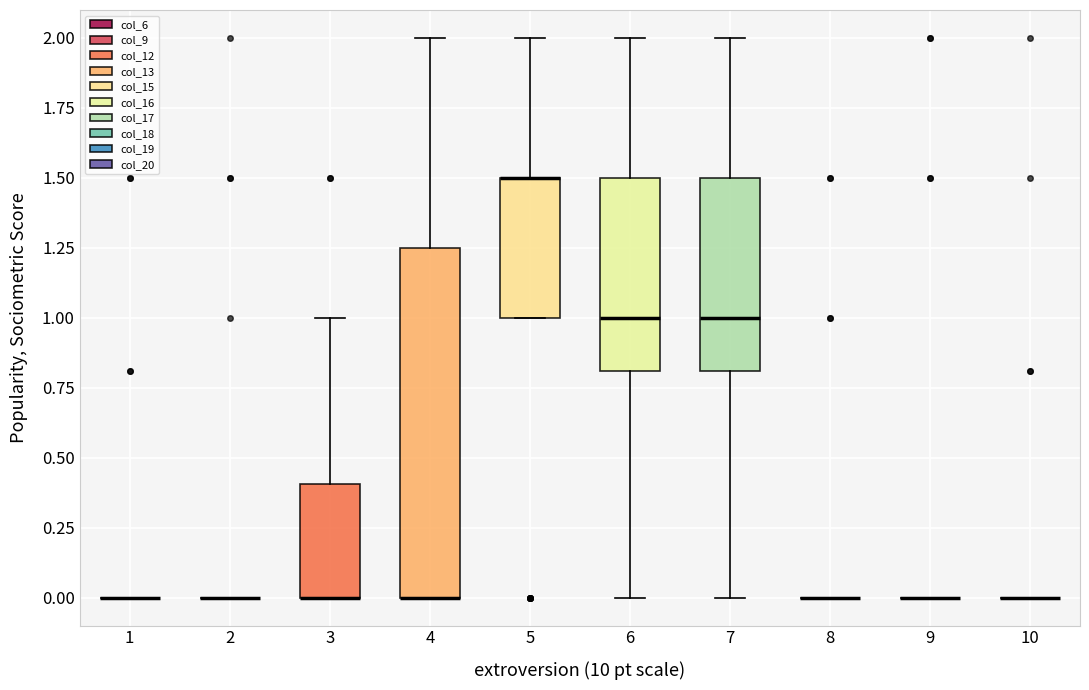

Reading left to right, transcribe this box plot: for each box, give where its median line is, the range the box spans, and where its two whiskers end, as read against the y-axis. The values are not printed on the chart, so give them approximately, as read against the axis.

1: box collapsed to a line at 0.00, whiskers 0.00 to 0.00
2: box collapsed to a line at 0.00, whiskers 0.00 to 0.00
3: median 0.00 (drawn on the box's lower edge), box 0.00 to 0.40, whiskers 0.00 to 1.00
4: median 0.00 (drawn on the box's lower edge), box 0.00 to 1.25, whiskers 0.00 to 2.00
5: median 1.50 (drawn on the box's upper edge), box 1.00 to 1.50, whiskers 1.00 to 2.00
6: median 1.00, box 0.80 to 1.50, whiskers 0.00 to 2.00
7: median 1.00, box 0.80 to 1.50, whiskers 0.00 to 2.00
8: box collapsed to a line at 0.00, whiskers 0.00 to 0.00
9: box collapsed to a line at 0.00, whiskers 0.00 to 0.00
10: box collapsed to a line at 0.00, whiskers 0.00 to 0.00